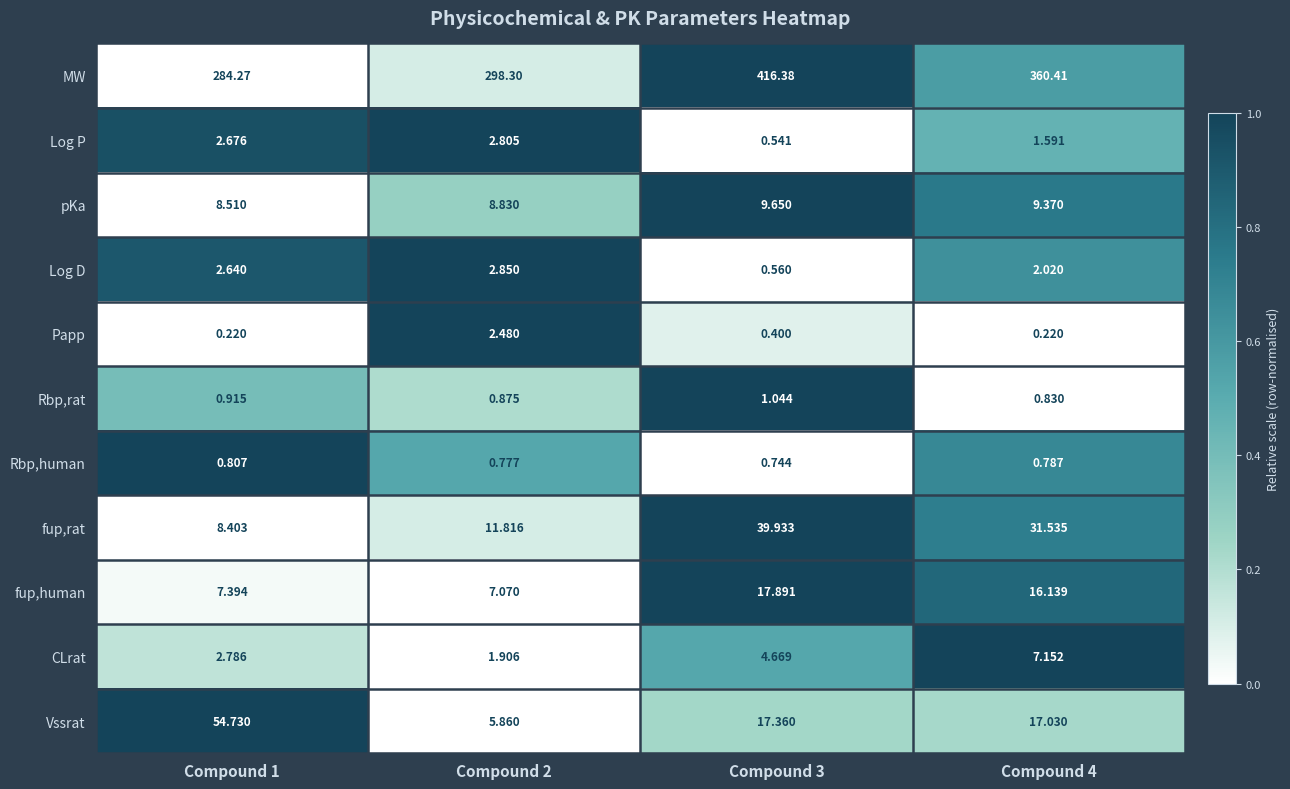

Rank the series by their maximum value, from highest to lowest.

MW, Vssrat, fup,rat, fup,human, pKa, CLrat, Log D, Log P, Papp, Rbp,rat, Rbp,human